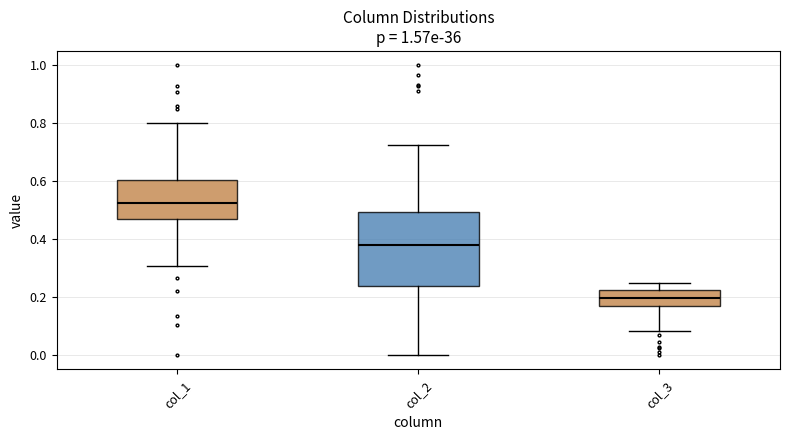

Which box's median line is the lowest?

col_3